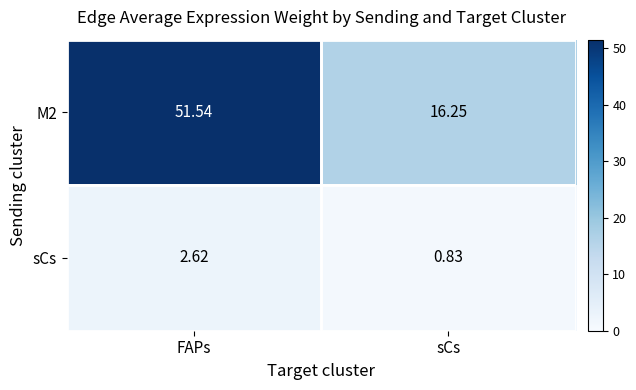

At which label does sCs first exceed 2?

FAPs